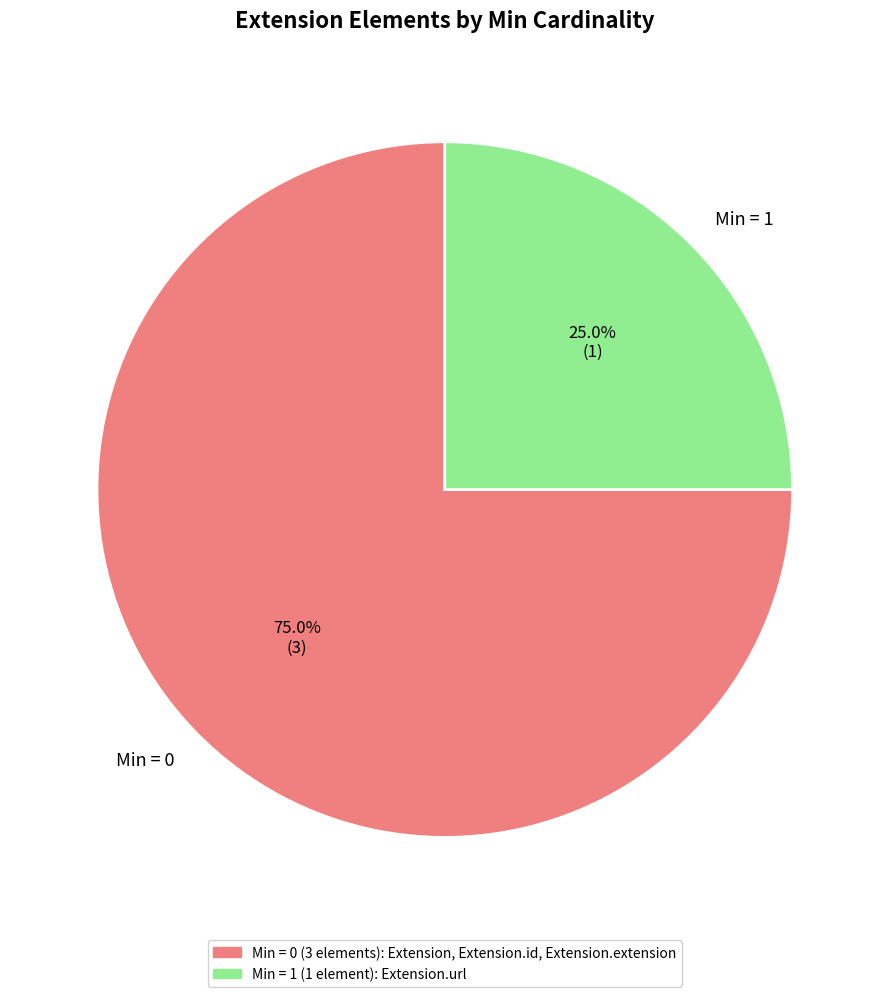

What is the majority slice?

Min = 0